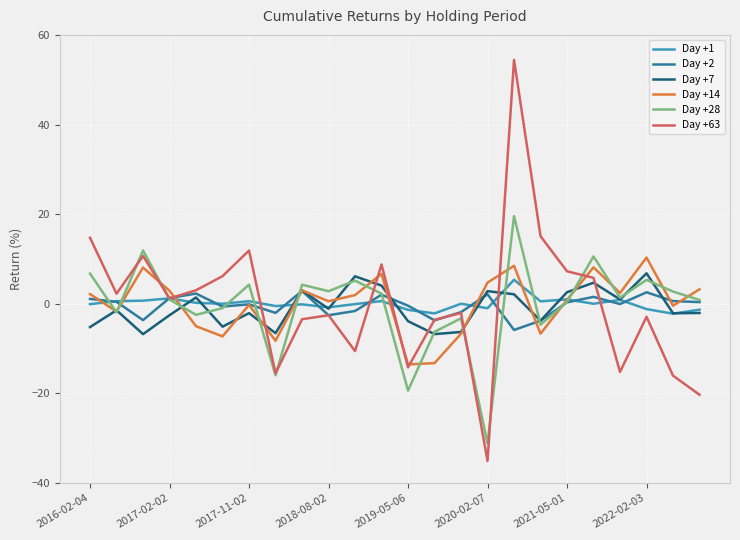

Which series has the largest range (max minus min)?

Day +63